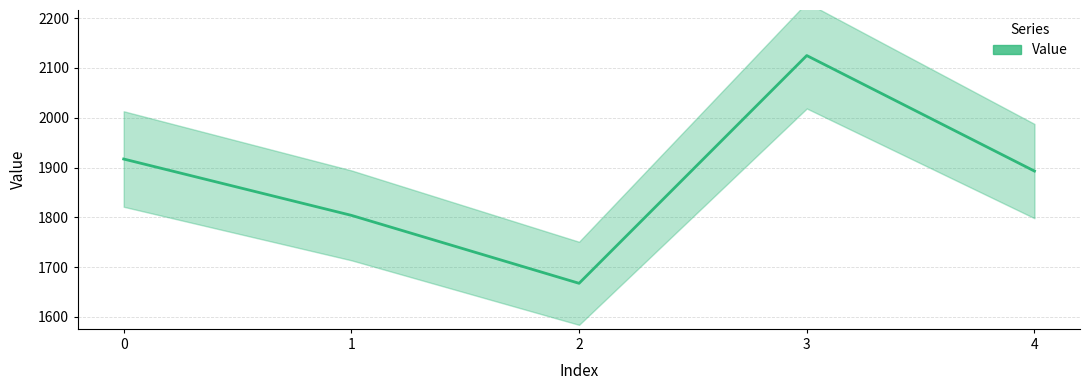

What is the change in value from 0 to 3?

+207.7